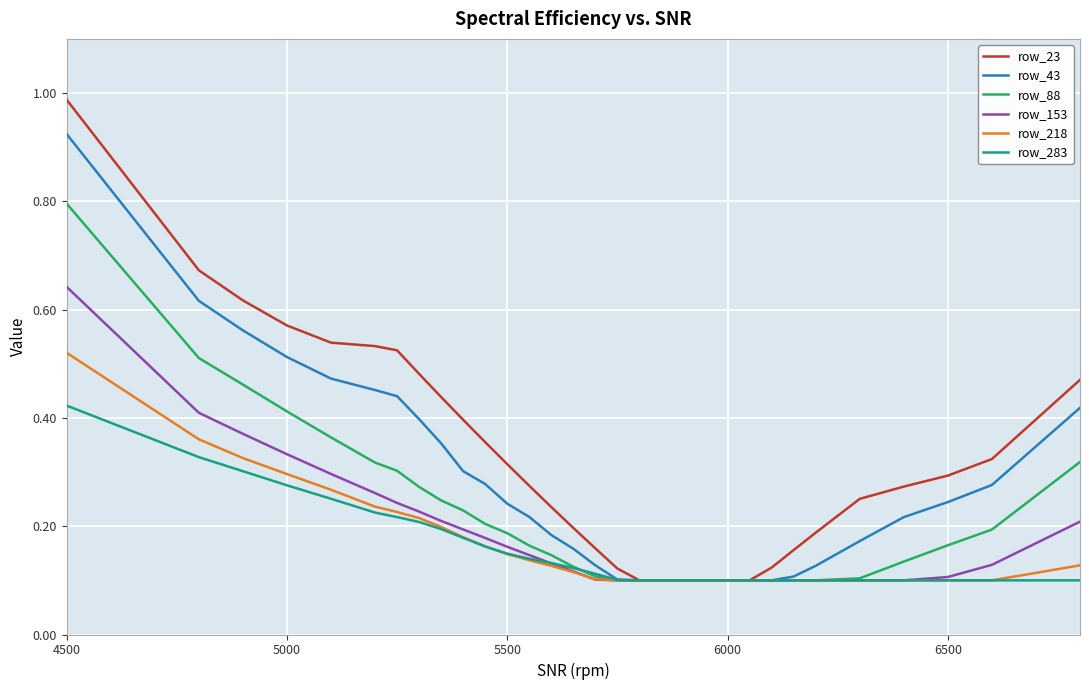

List the series in order of their peak value, lowest first.

row_283, row_218, row_153, row_88, row_43, row_23